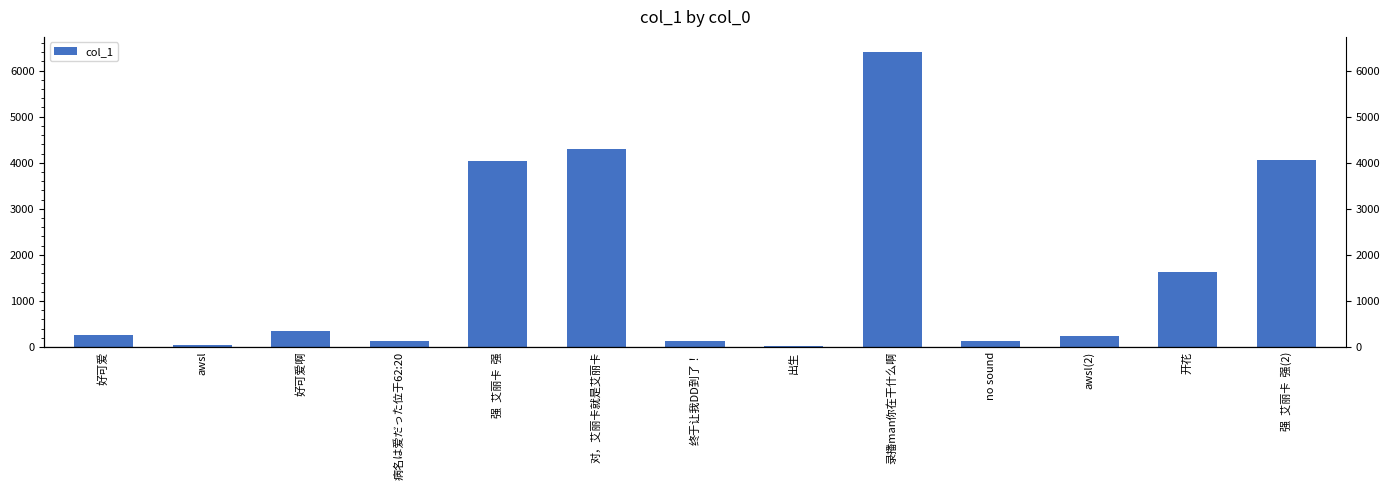

Which has a higher value, 病名は爱だった位于62:20 or awsl(2)?

awsl(2)